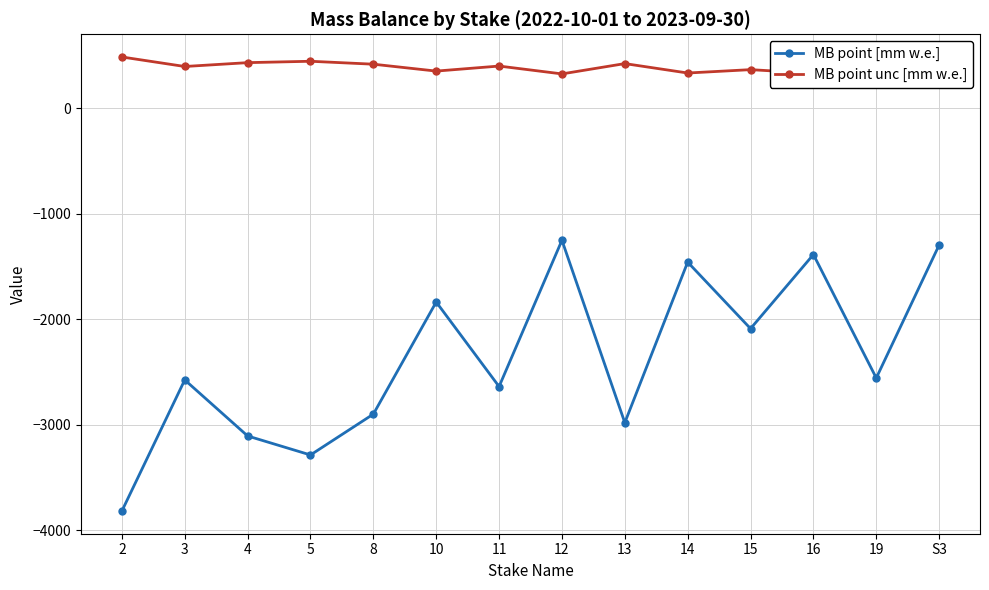

Rank the series by their average value, from highest to lowest.

MB point unc [mm w.e.], MB point [mm w.e.]